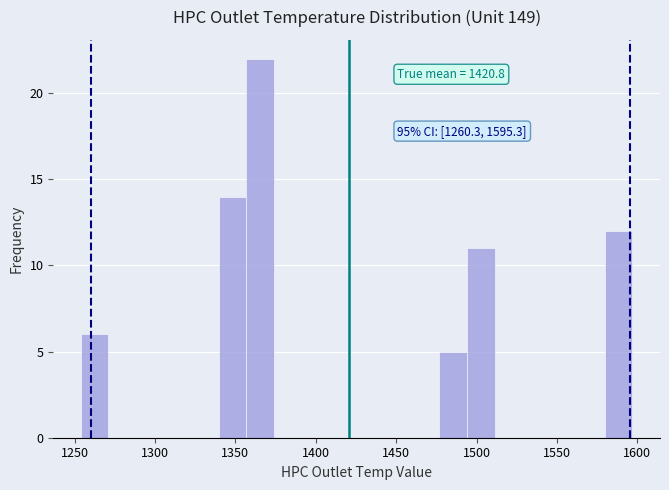

Around what value on the x-axis is the tallest bar? Give the approximate position of its centre, as read against the axis.

1365